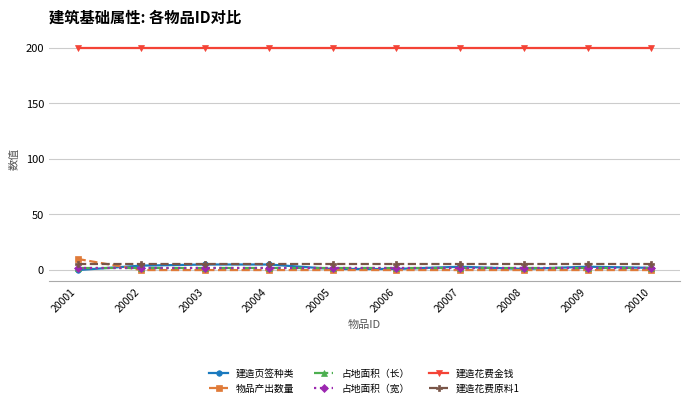

Is this an area chart (filled region under the line)?

No